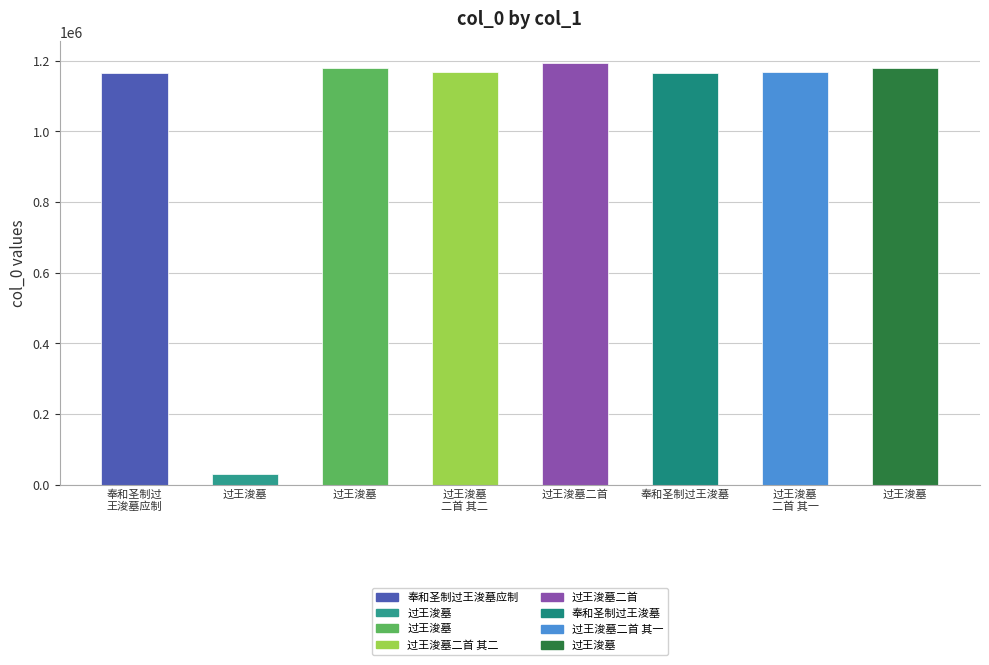

The chart shows a value of 1179644 at 过王浚墓. True or false?

True